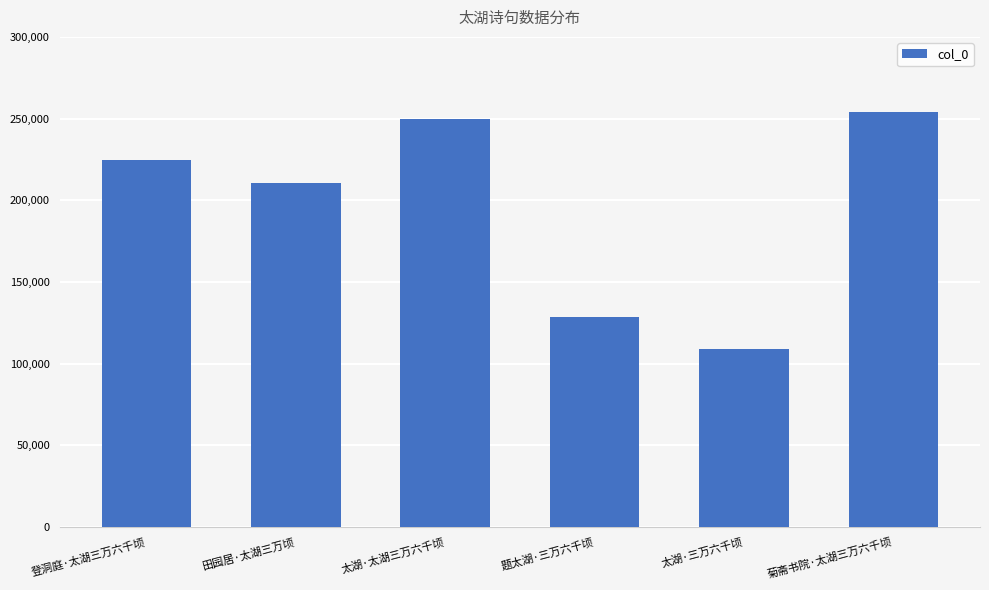

List the labels in order of value, largest first.

菊斋书院·太湖三万六千顷, 太湖·太湖三万六千顷, 登洞庭·太湖三万六千顷, 田园居·太湖三万顷, 题太湖·三万六千顷, 太湖·三万六千顷